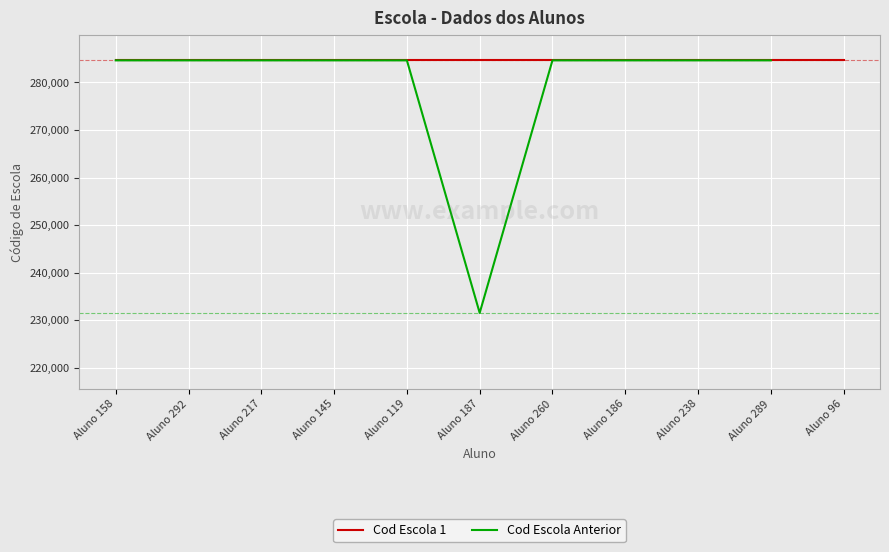

What is the maximum value for Cod Escola 1?

284646.0